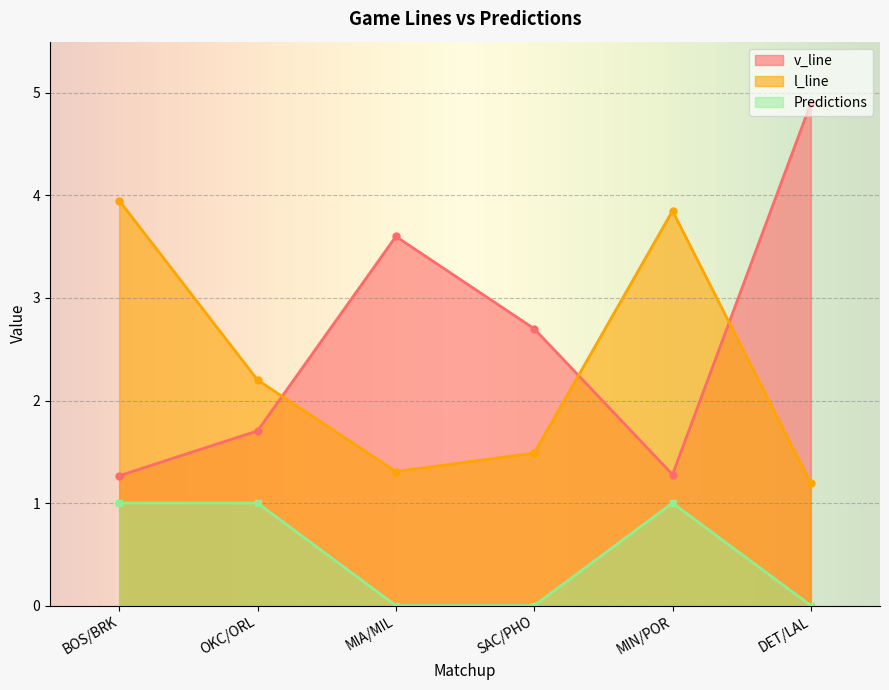

What is the sum of the v_line values at BOS/BRK and MIA/MIL?

4.9